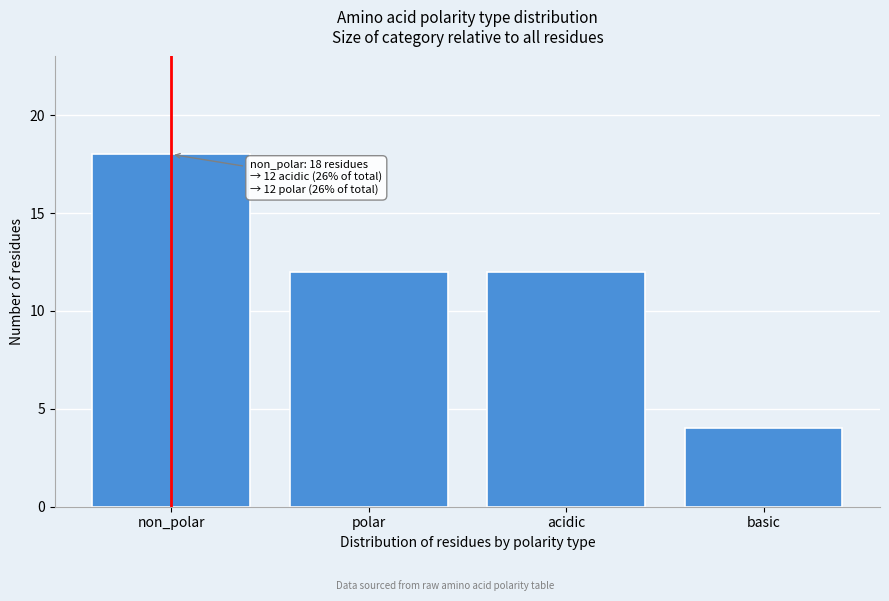

Reading right to left, transcribe all the data shown in this chart.

4	12	12	18